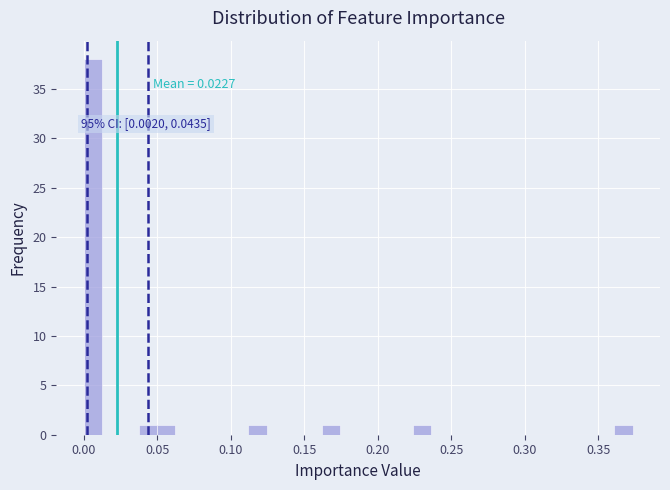

Around what value on the x-axis is the tallest bar? Give the approximate position of its centre, as read against the axis.

0.005